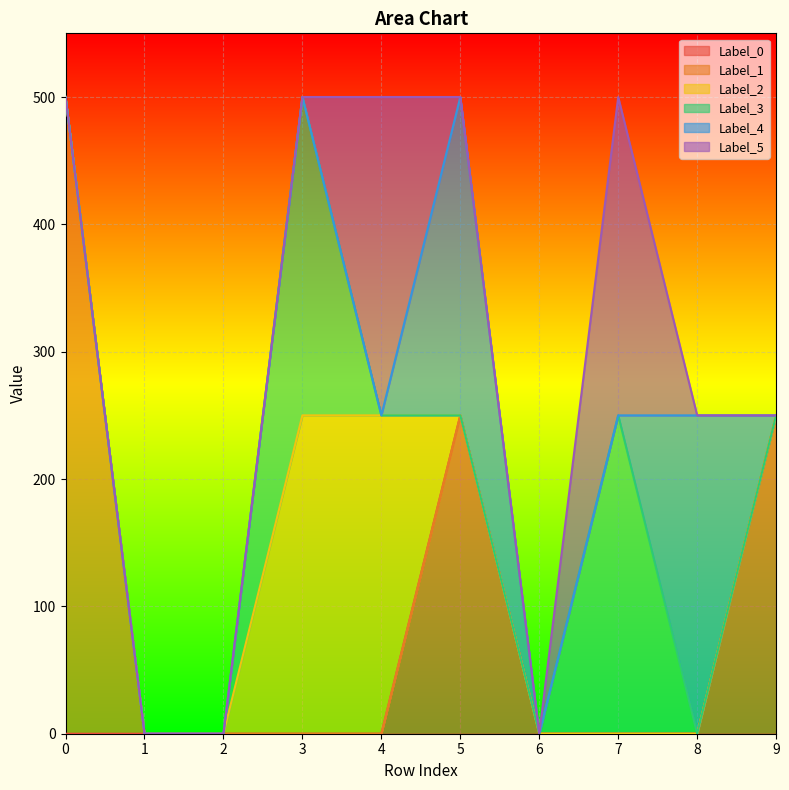

True or false: Label_5 has a value of -145 at 6.

False